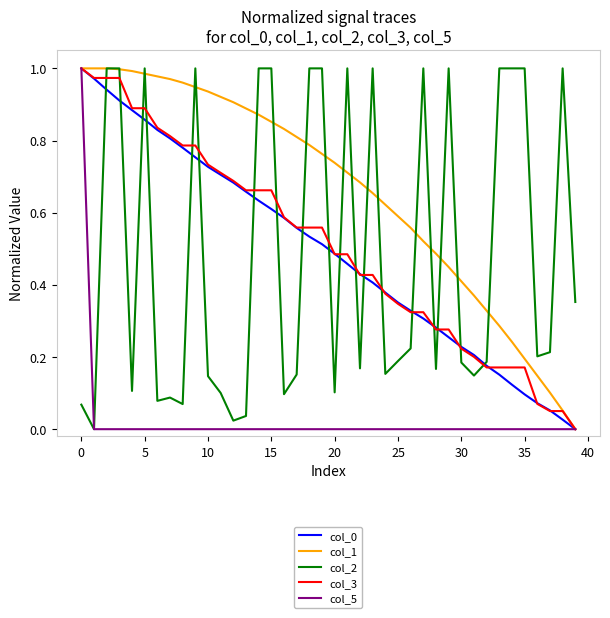

True or false: col_2 and col_0 cross at least once.

True